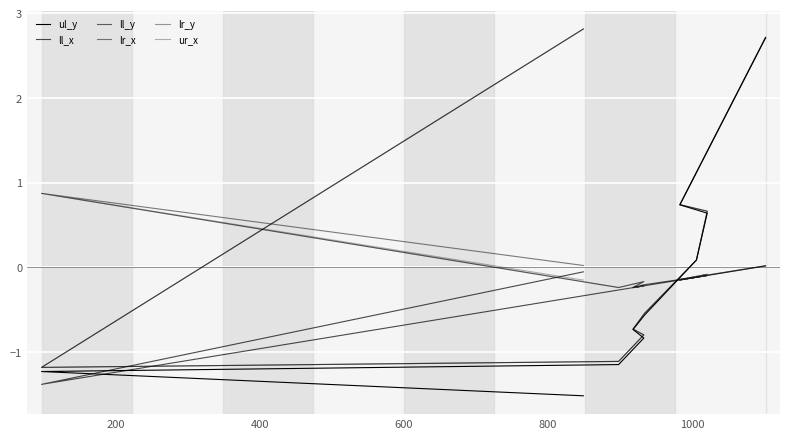

Is this an area chart (filled region under the line)?

No